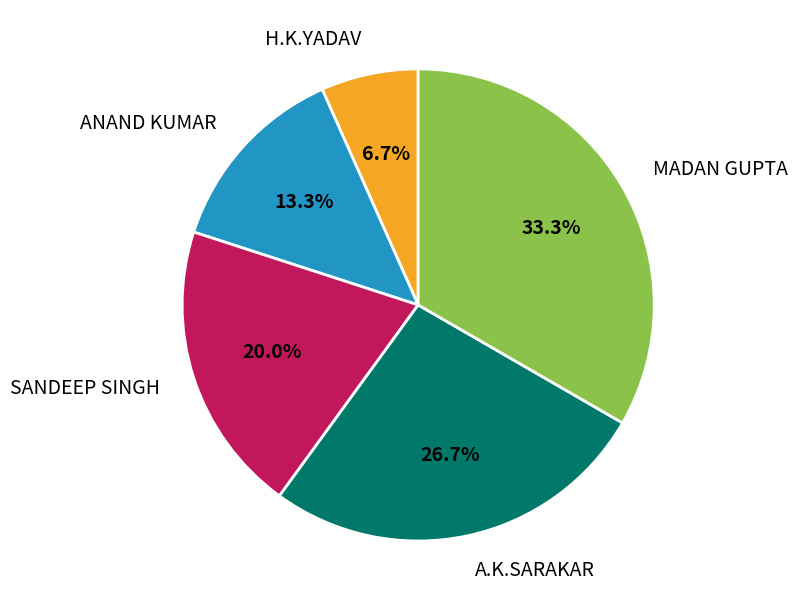

The ANAND KUMAR slice represents 18% of the pie. True or false?

False